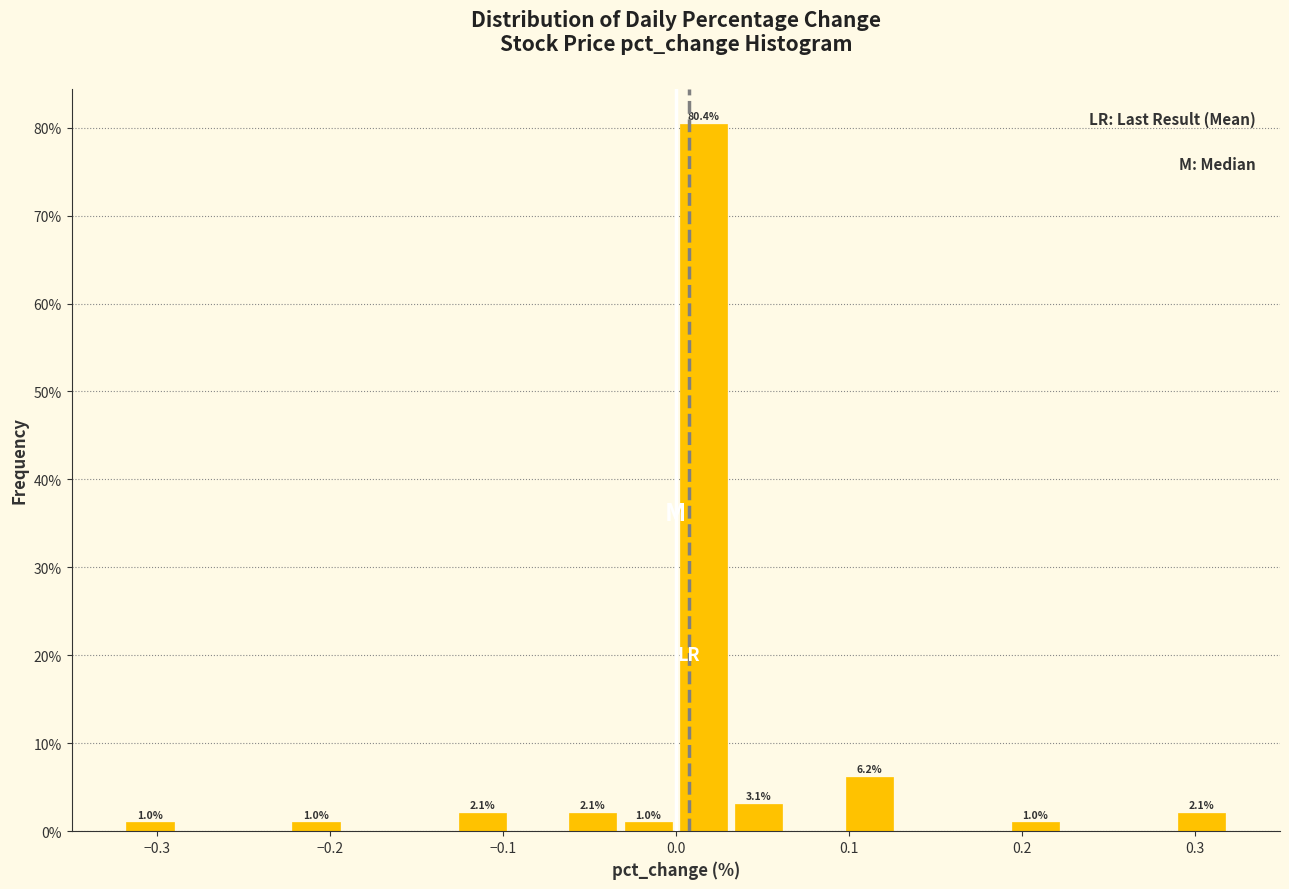

Read against the x-axis, roughly where is the centre of the tallest bar?

0.02